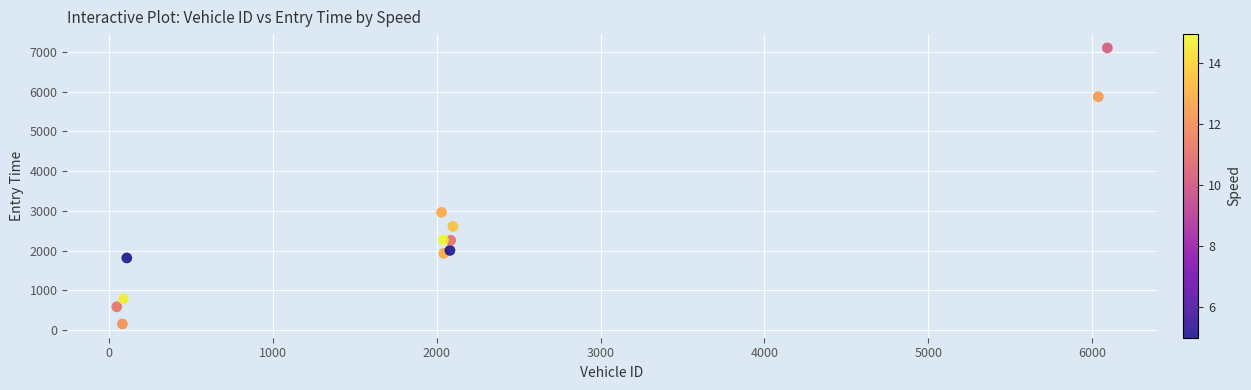

What Y value in the scatter plot is closest to 3627?

2963.8